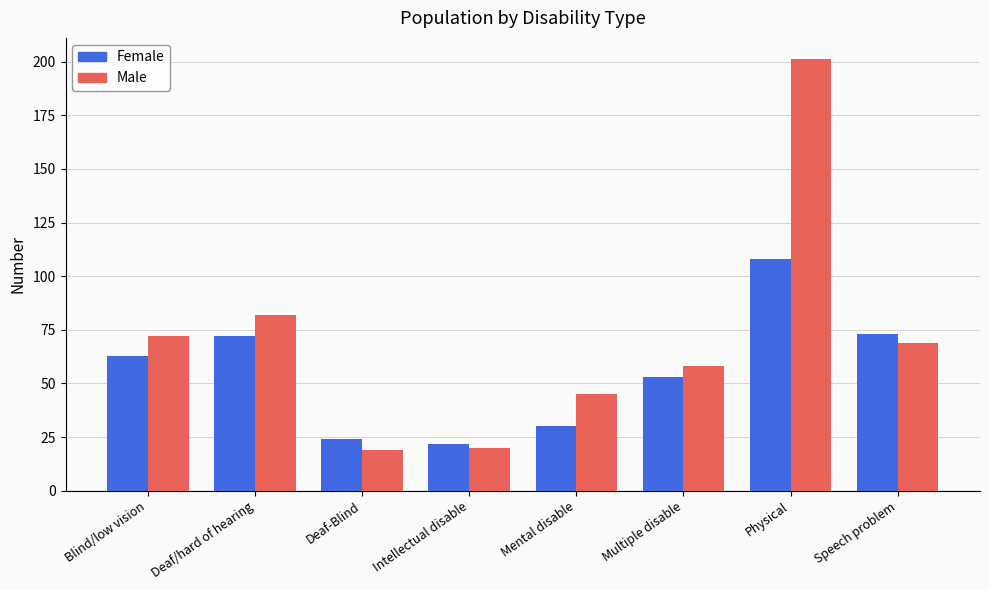

Reading left to right, transcribe all the data shown in this chart.

Female: Blind/low vision=63	Deaf/hard of hearing=72	Deaf-Blind=24	Intellectual disable=22	Mental disable=30	Multiple disable=53	Physical=108	Speech problem=73
Male: Blind/low vision=72	Deaf/hard of hearing=82	Deaf-Blind=19	Intellectual disable=20	Mental disable=45	Multiple disable=58	Physical=201	Speech problem=69